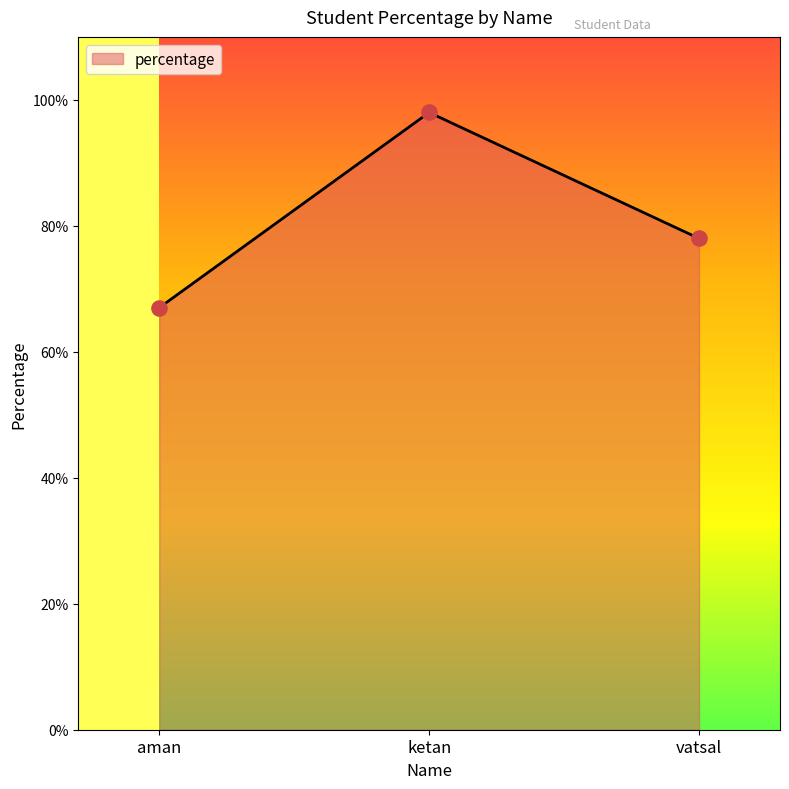

Between aman and ketan, which is larger?

ketan